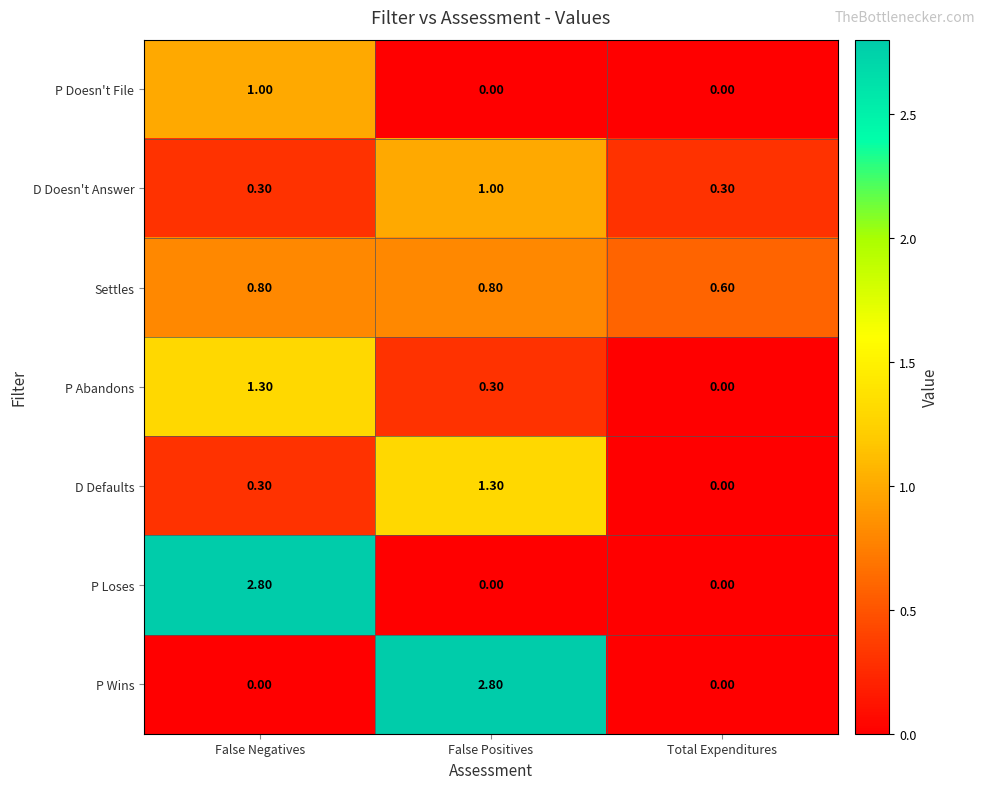

What is the difference between the second highest and minimum values in the P Abandons series?

0.3